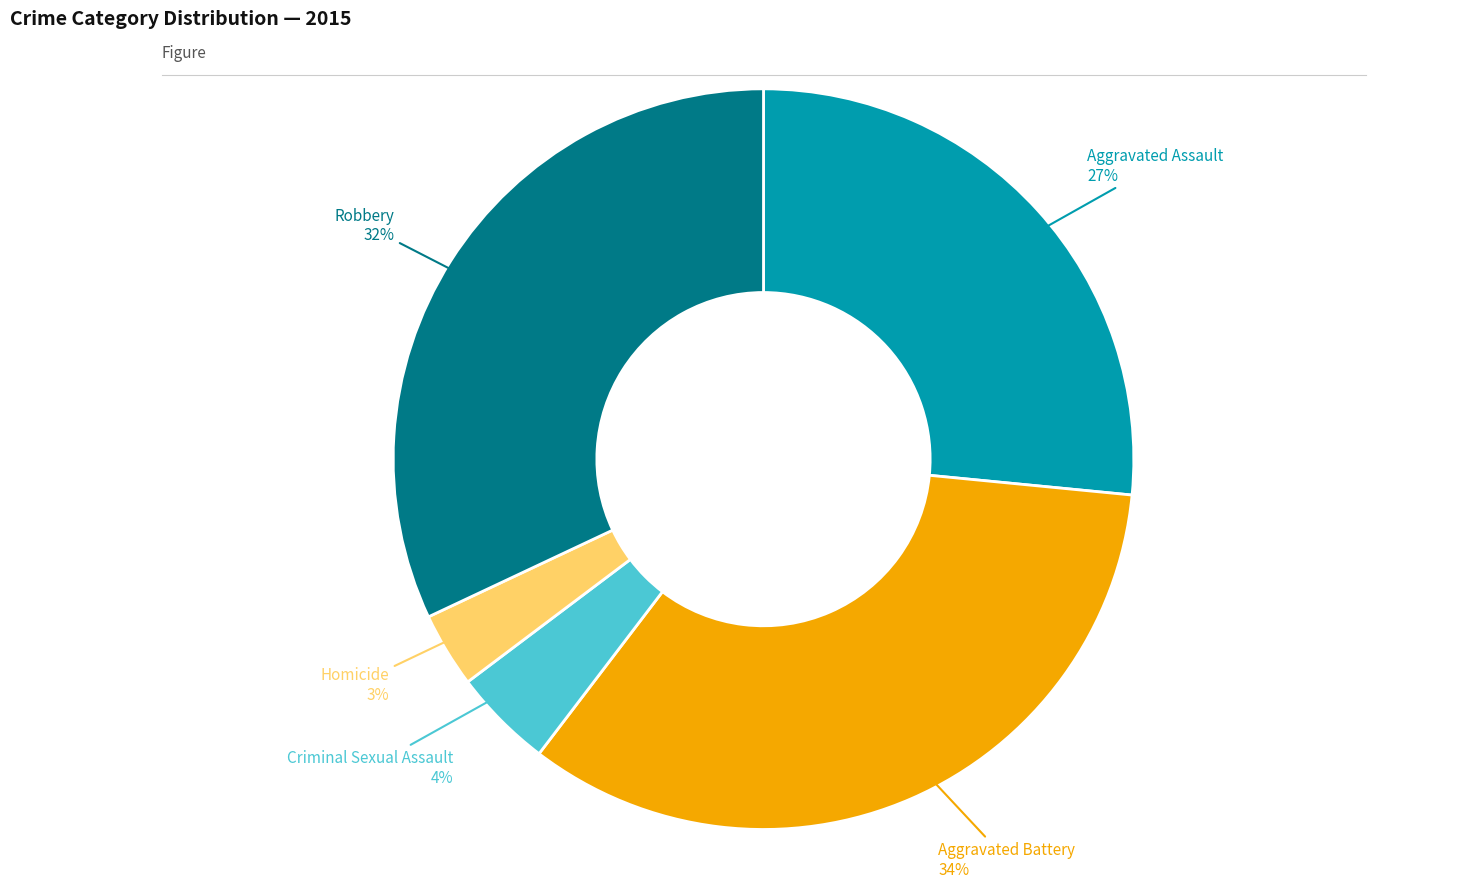

Count the number of slices in the pie.

5